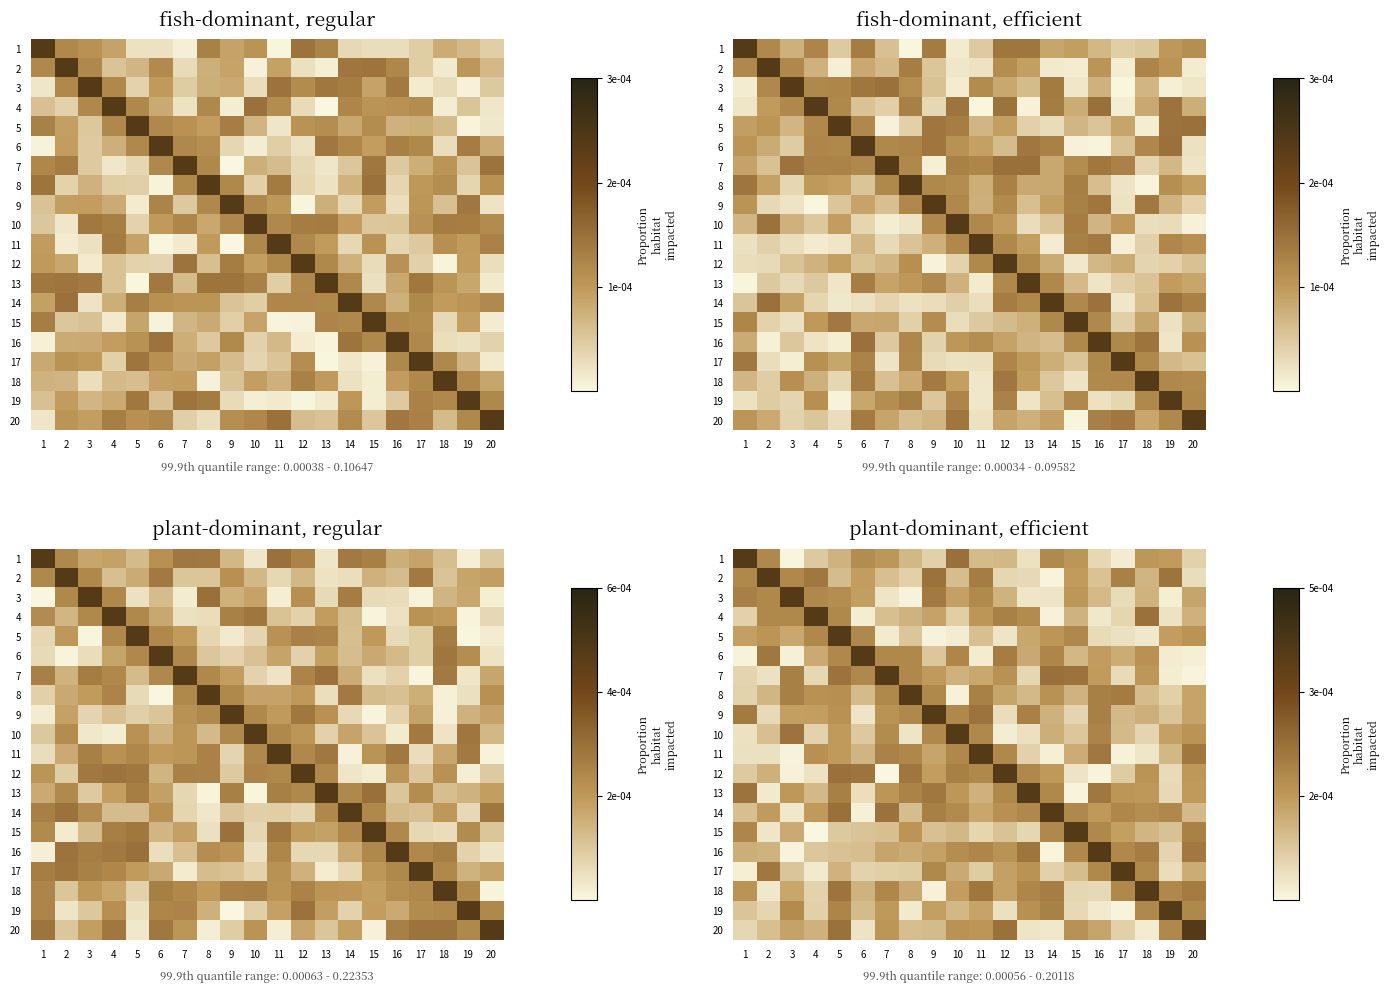

Rank the categories by 13 value from highest to lowest.

13, 1, 9, 16, 5, 8, 12, 14, 7, 17, 10, 18, 3, 20, 11, 4, 19, 6, 2, 15